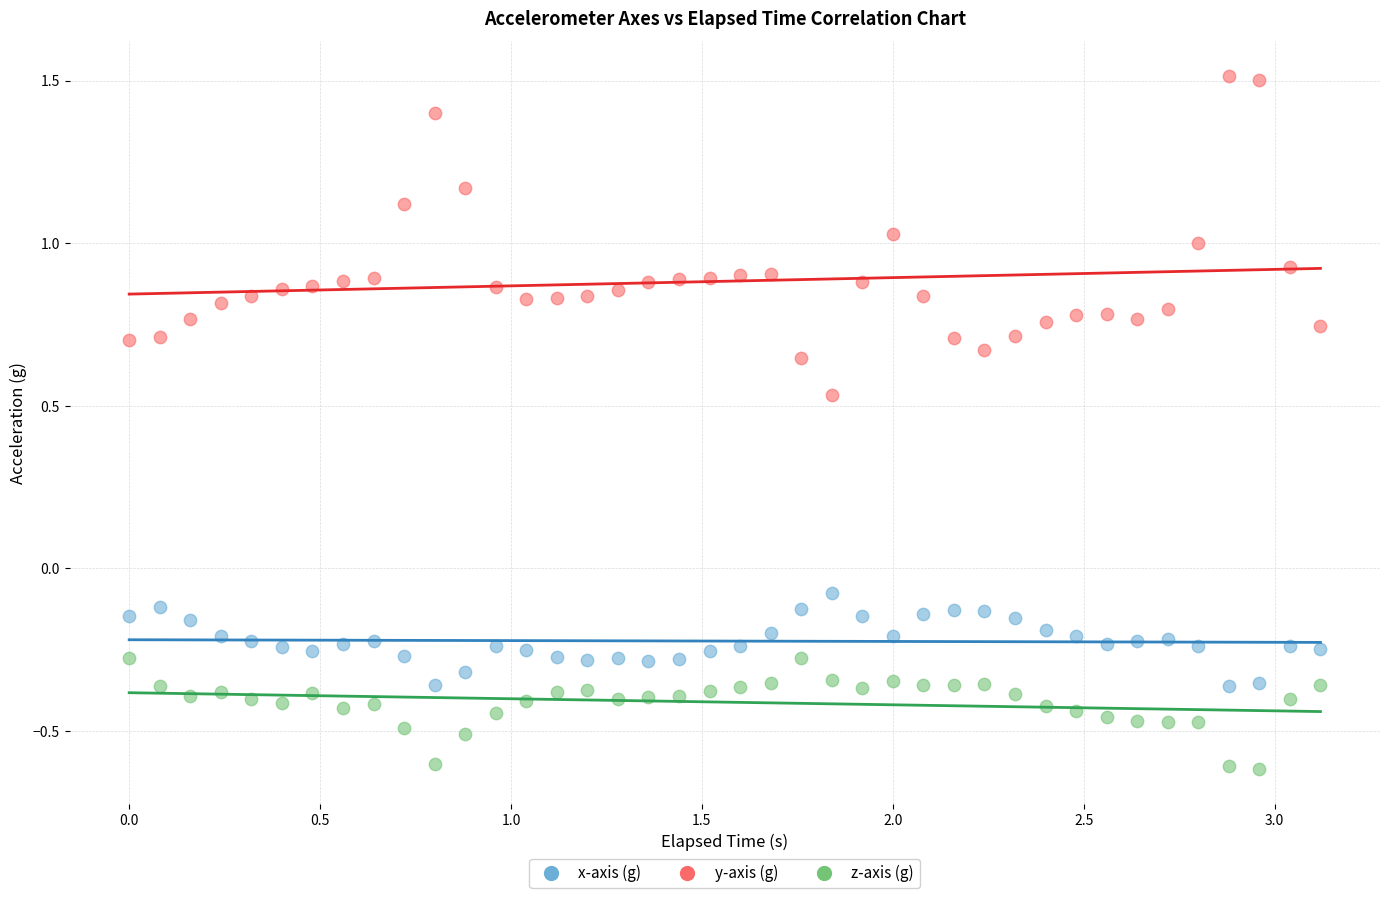

Which series has the widest spread of Y values?

y-axis (g)